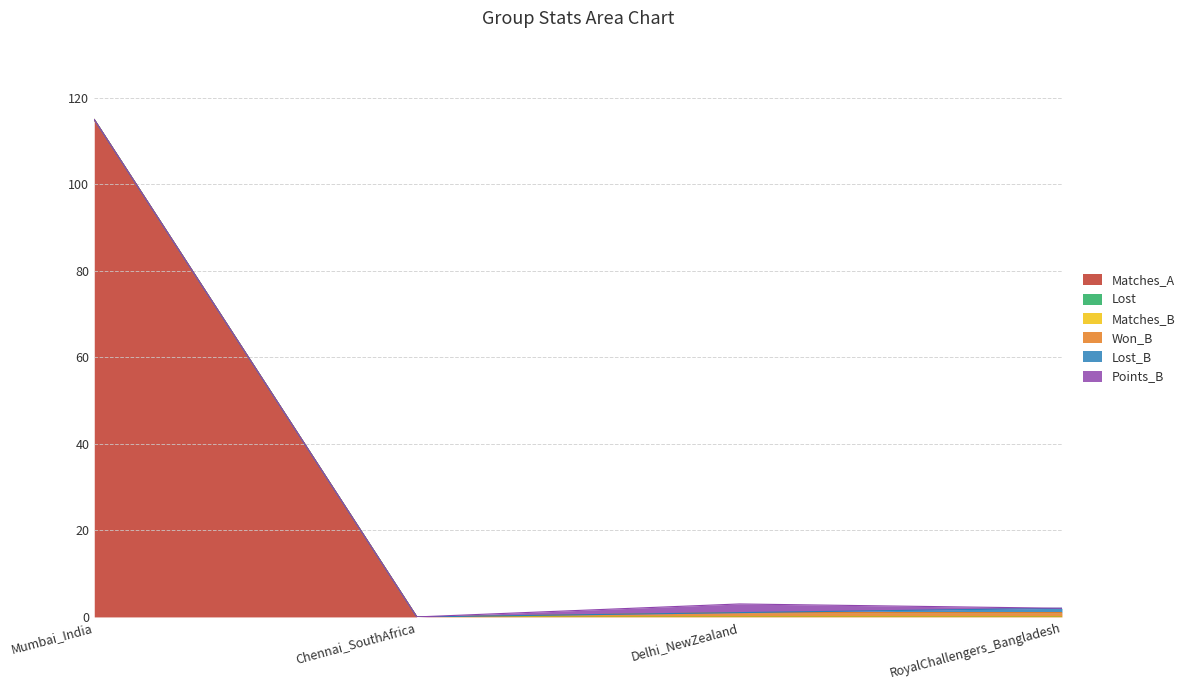

Which series changed the most between Mumbai_India and Delhi_NewZealand?

Matches_A